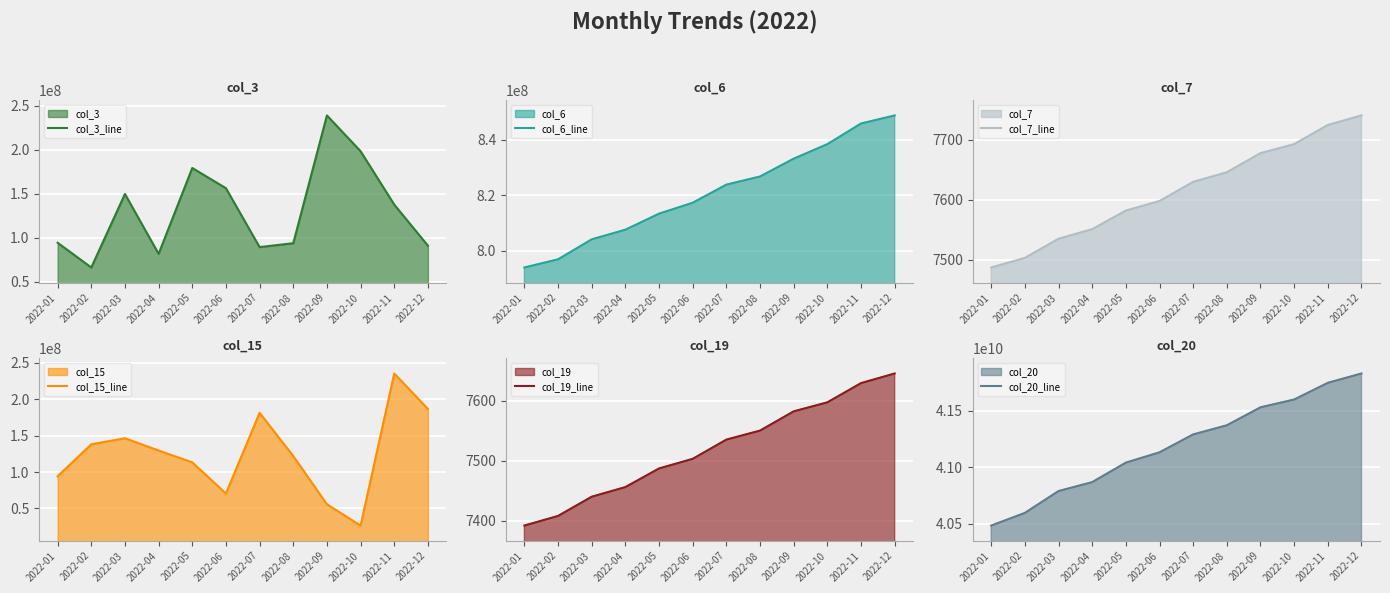

What is the spread (max minus min) of values at 2022-04?

40869623056